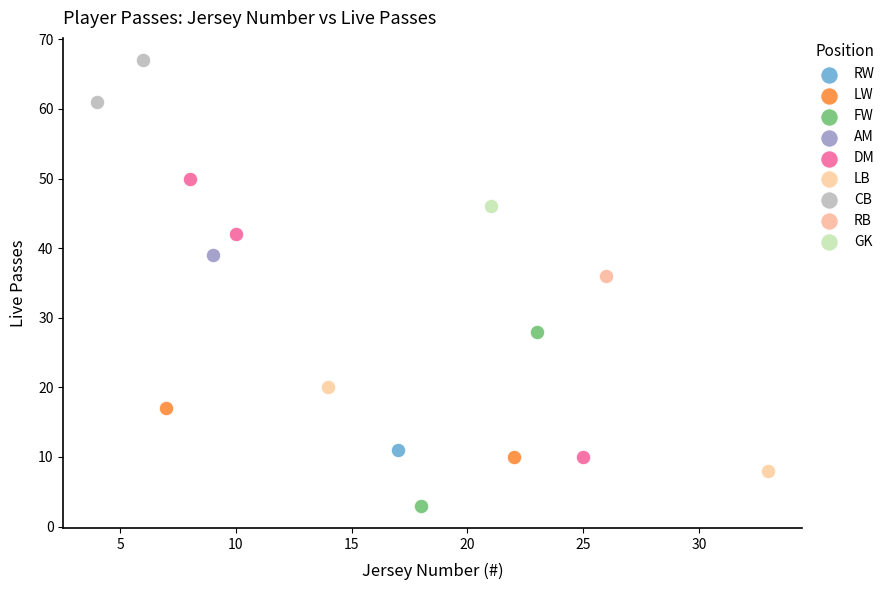

Which series contains the highest Y value?

CB